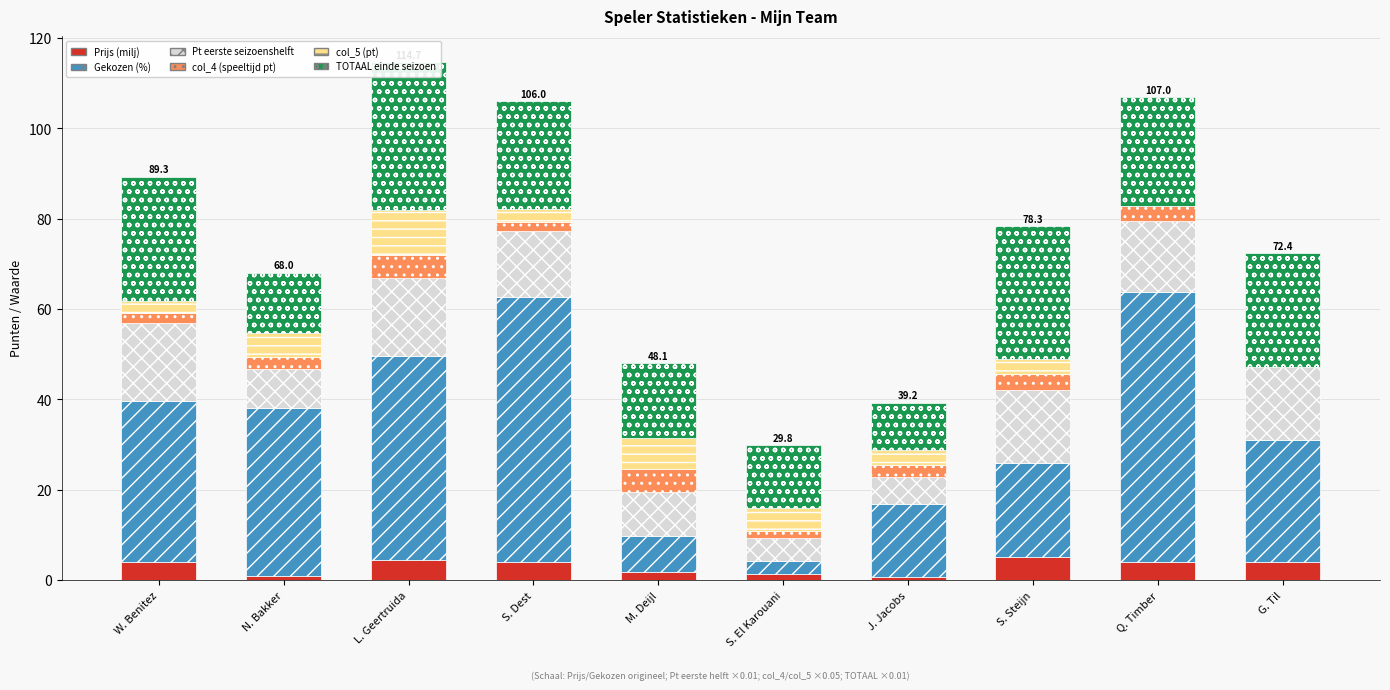

Is it true that TOTAAL einde seizoen equals 32.9 at L. Geertruida?

True